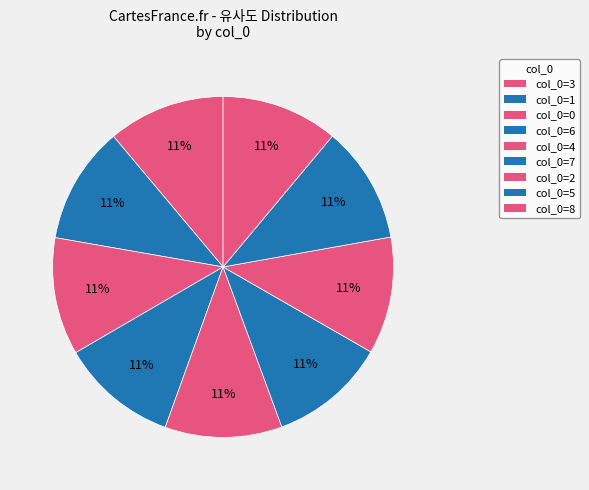

How many segments does this pie chart have?

9